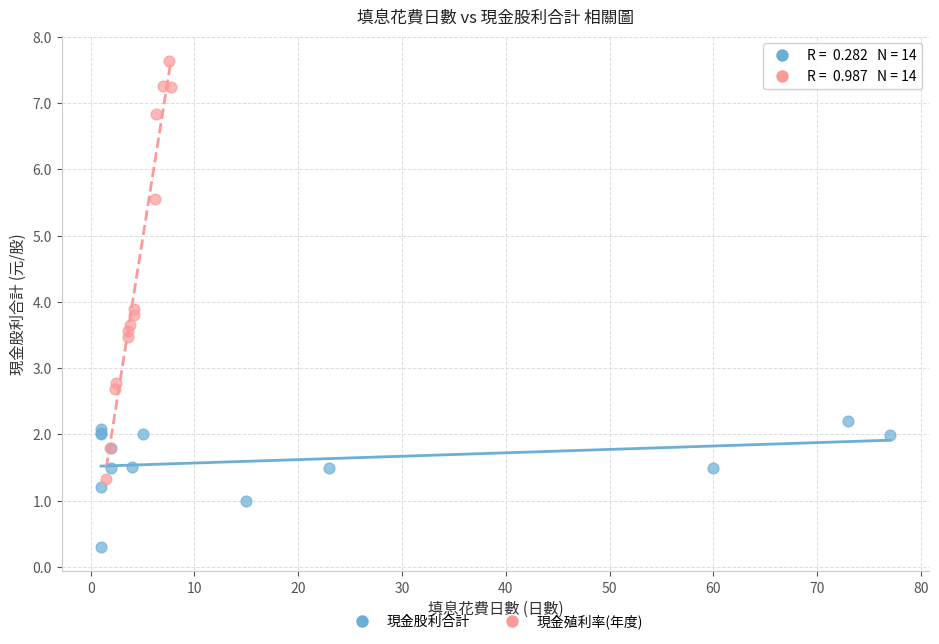

Which series contains the lowest Y value?

現金股利合計